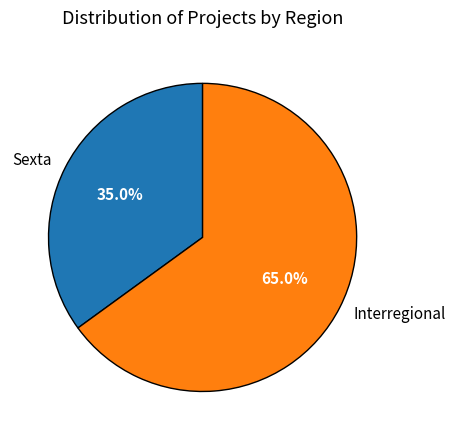

Count the number of slices in the pie.

2